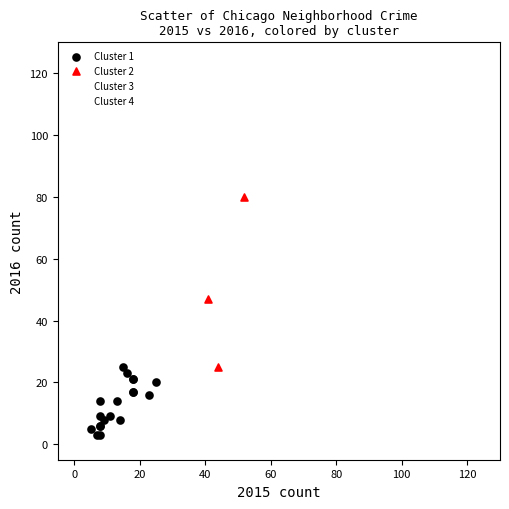

Which series has the largest Y range (max minus min)?

Cluster 2